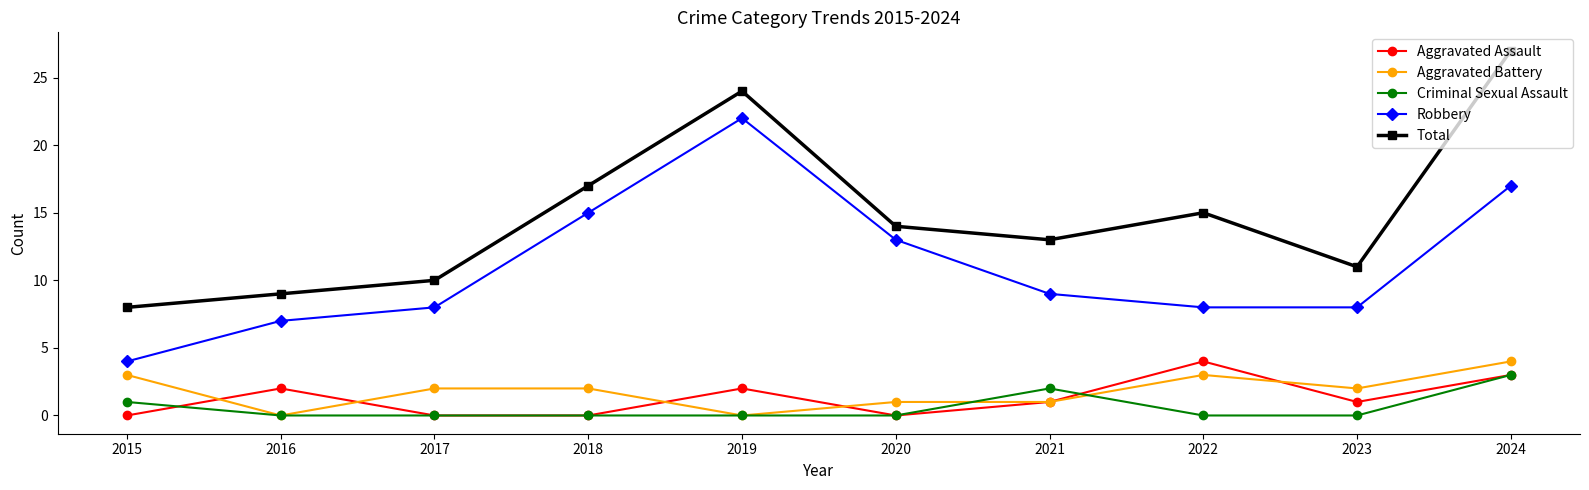

At which label does Aggravated Battery reach its peak?

2024